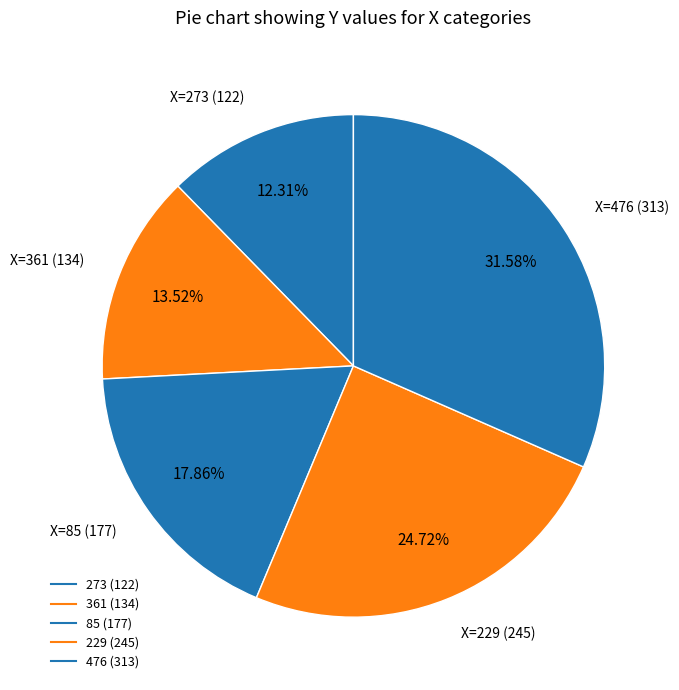

True or false: 273 accounts for 19% of the total.

False